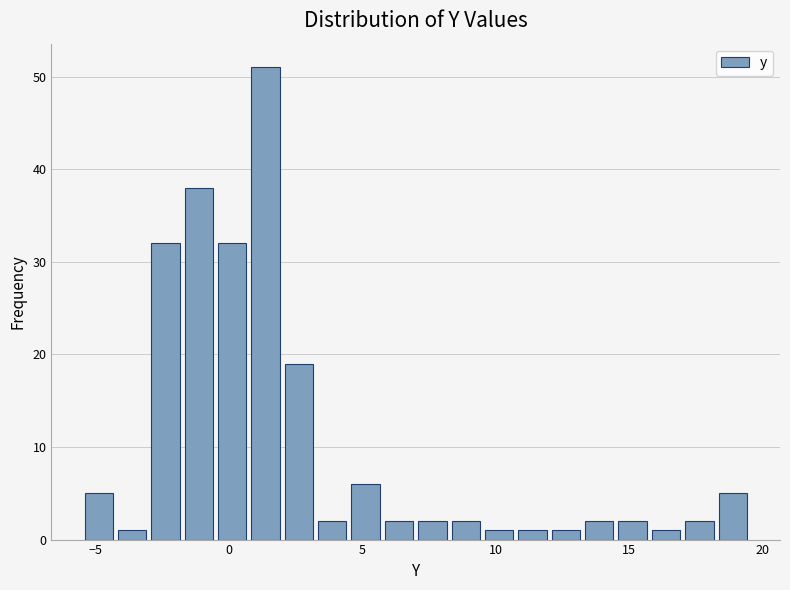

Read against the x-axis, roughly where is the centre of the tallest bar?

1.5